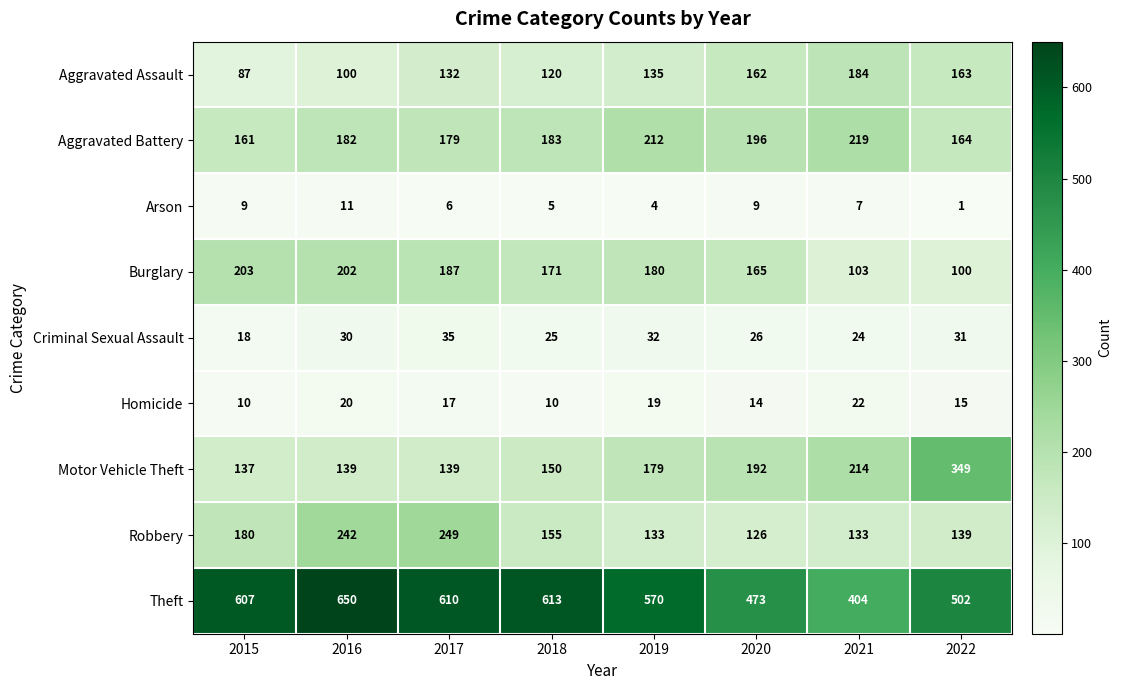

Which series has the largest range (max minus min)?

Theft